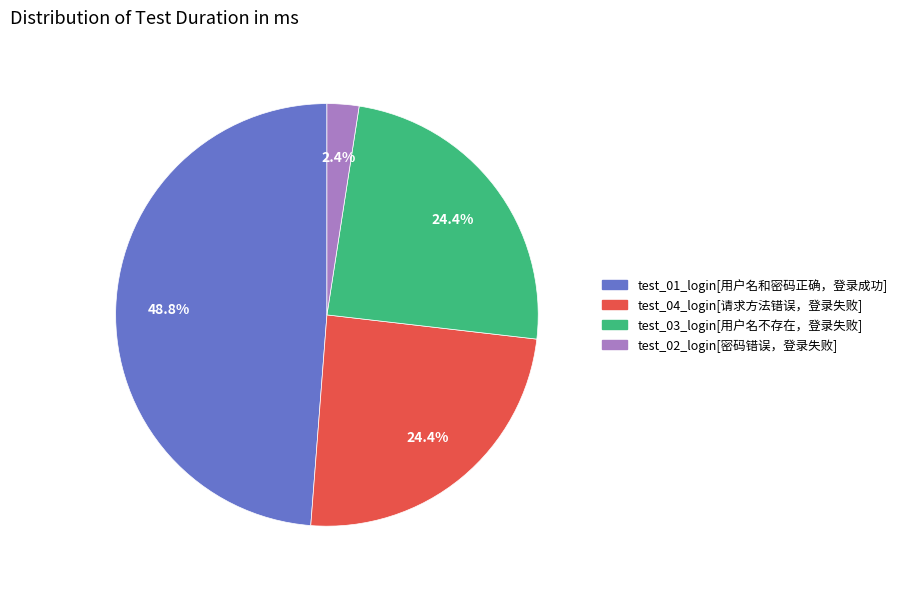

What portion of the pie excludes test_04_login[请求方法错误，登录失败]?

75.6%